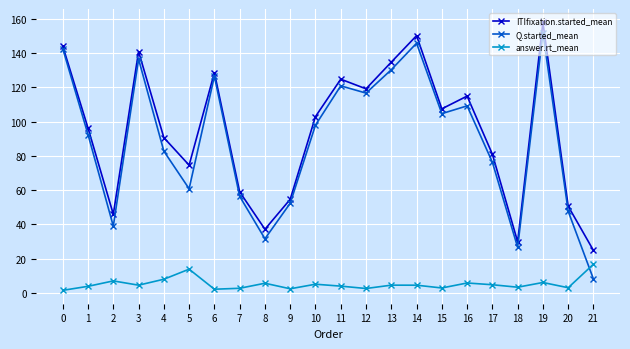

Where is the first local minimum for ITIfixation.started_mean?

2